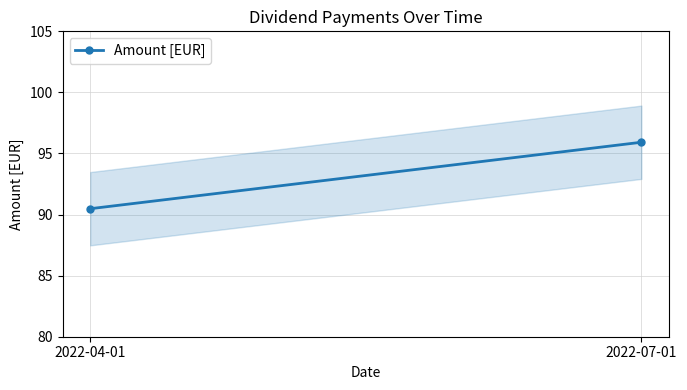

What is the greatest value displayed?

95.9